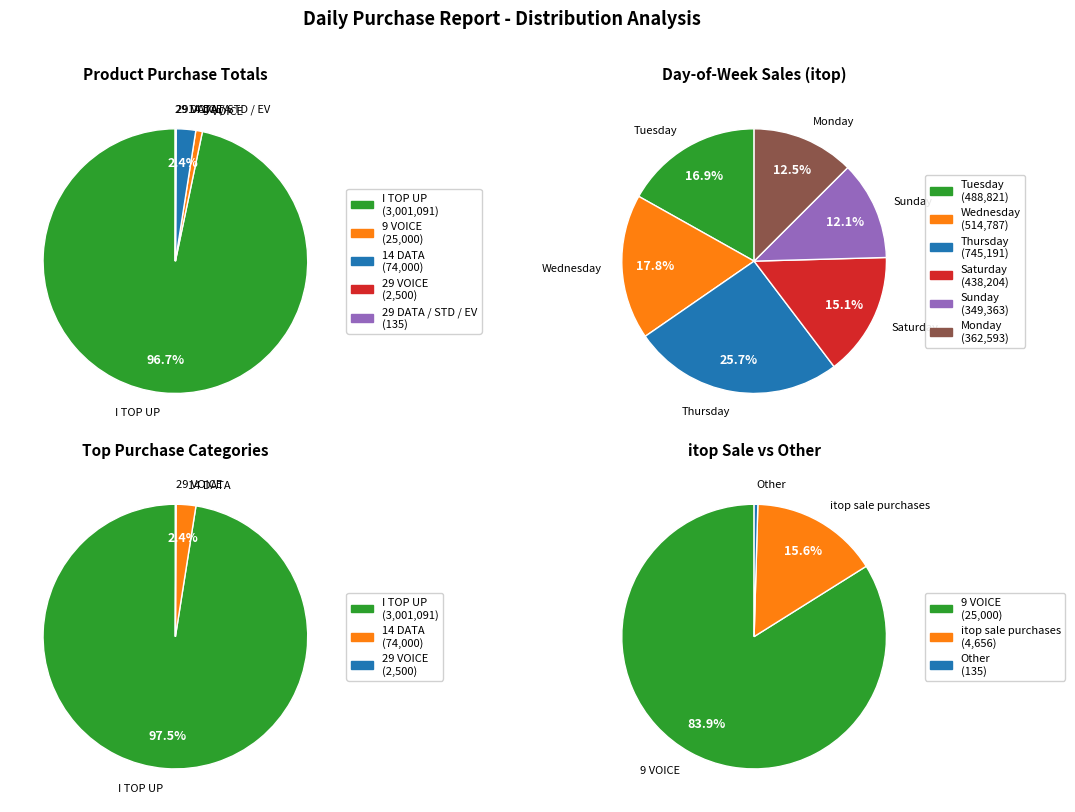

To the nearest percent, what is the average slice percentage?

20%